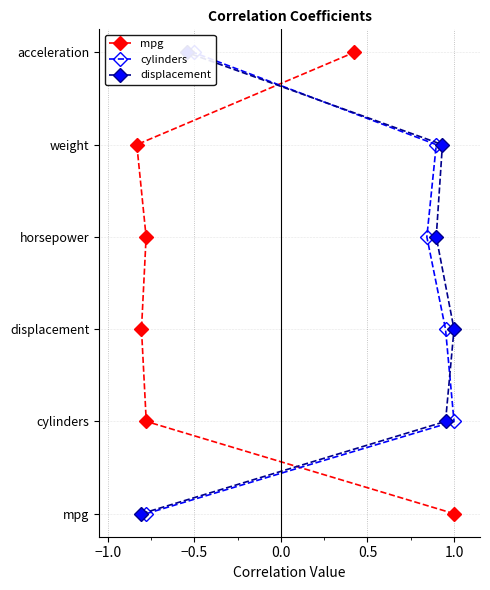

The value of mpg at −0.5 is 1. True or false?

False